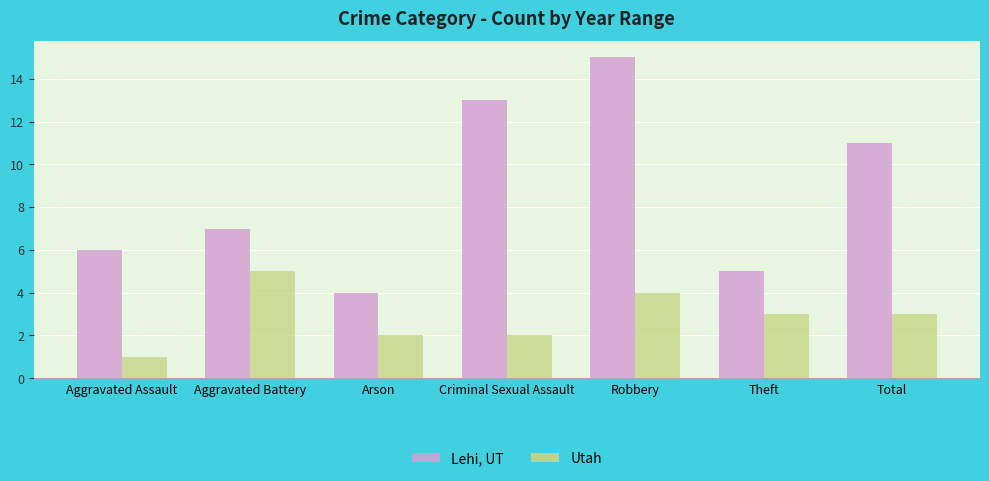

What is the spread (max minus min) of values at Criminal Sexual Assault?

11